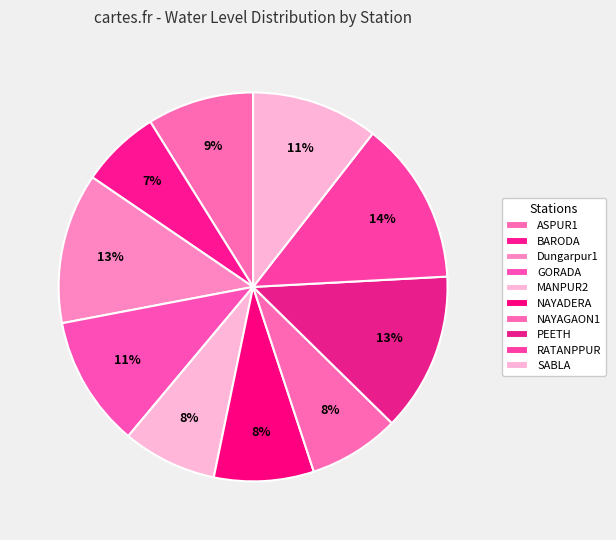

Rank the categories by value from lowest to highest.

BARODA, NAYAGAON1, MANPUR2, NAYADERA, ASPUR1, SABLA, GORADA, Dungarpur1, PEETH, RATANPPUR